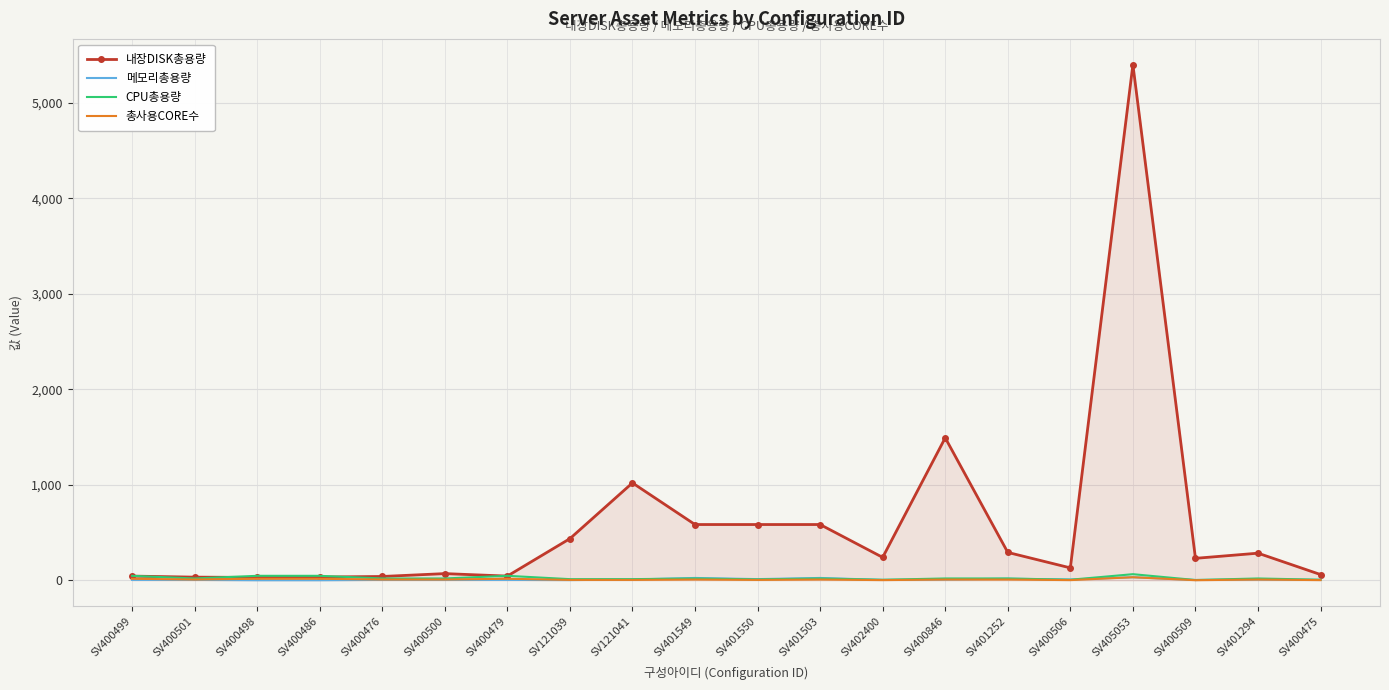

Where is 내장DISK총용량 nearest to the value 2715?

SV400846